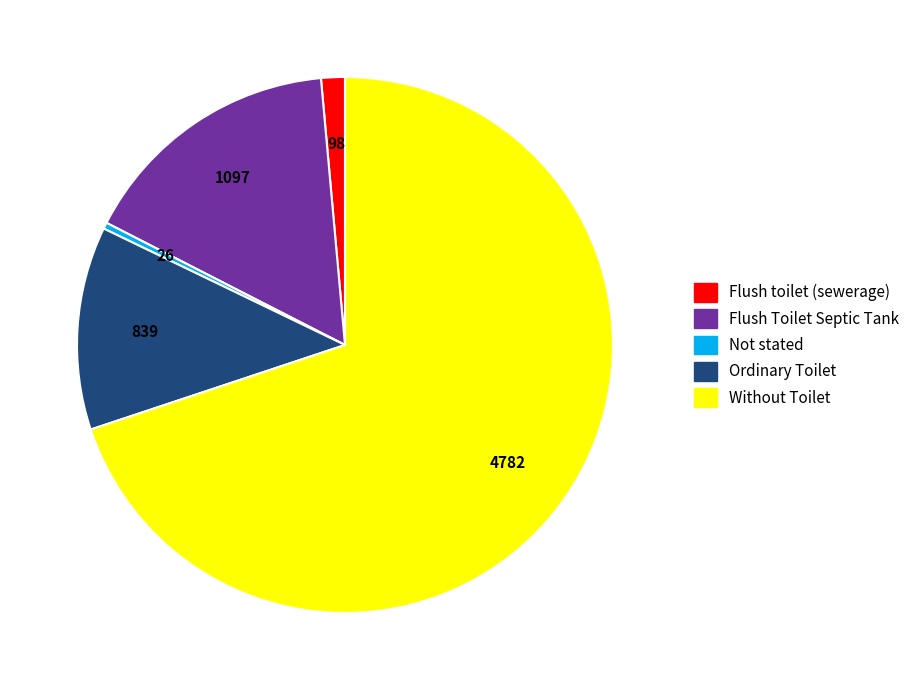

Combined, do Not stated and Flush Toilet Septic Tank account for over 50%?

No